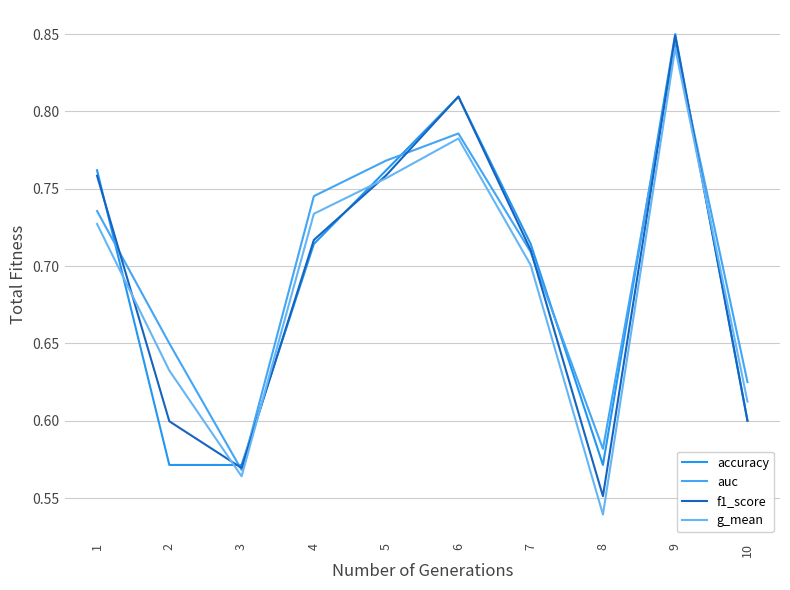

Which series changed the most between 1 and 3?

accuracy